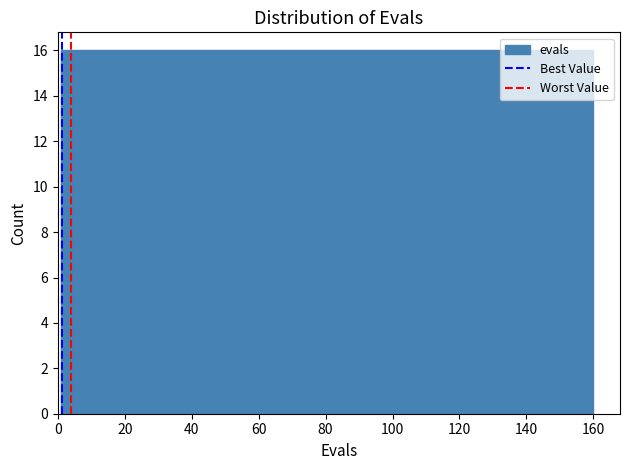

What is the height of the bar covering 64 to 80 on the x-axis? Neither the bar edges nor the heights are printed on the chart, so give them approximately, as read against the axes.

16